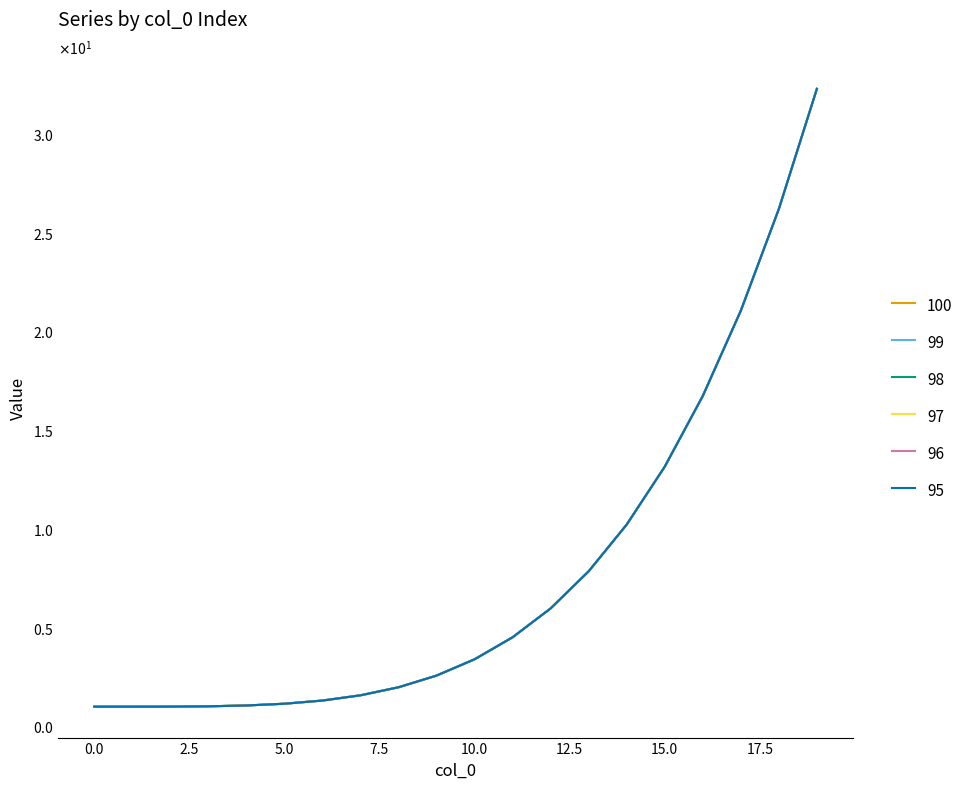

Does the chart display data point markers on the line(s)?

No